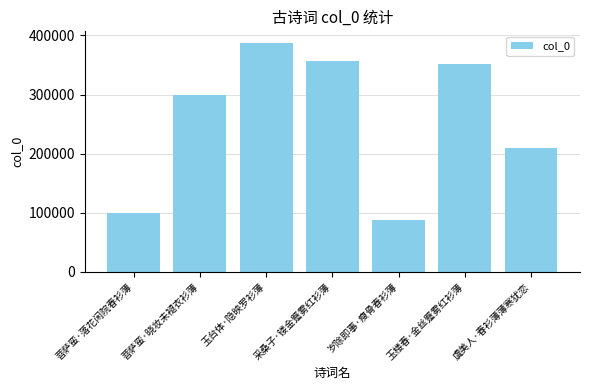

What is the difference between the values at 玉楼春·金丝蹙雾红衫薄 and 岁除即事·瘦骨春衫薄?

262526